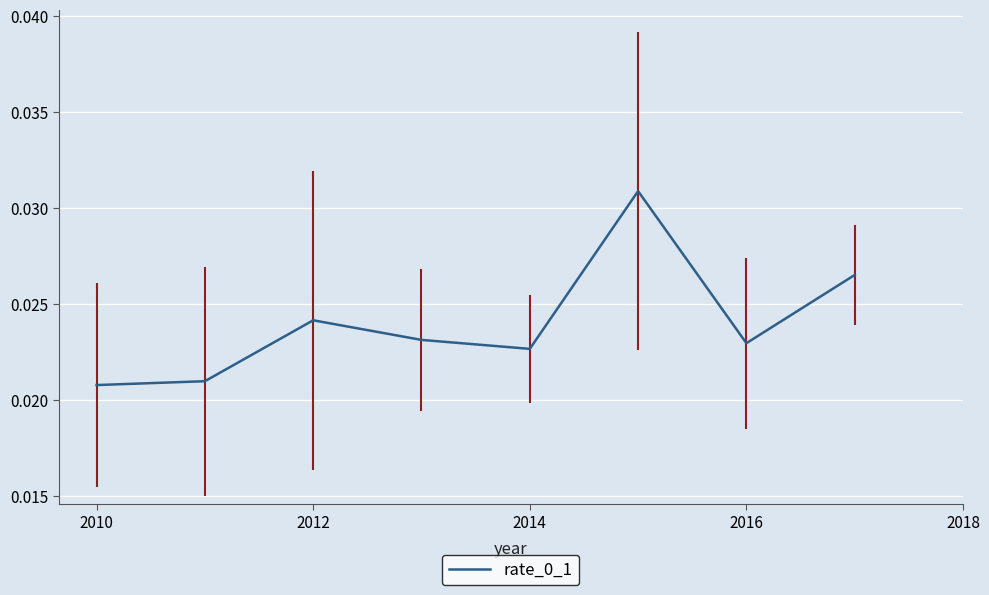

How many interior local peaks (higher than both neighbors) does the data have?

2